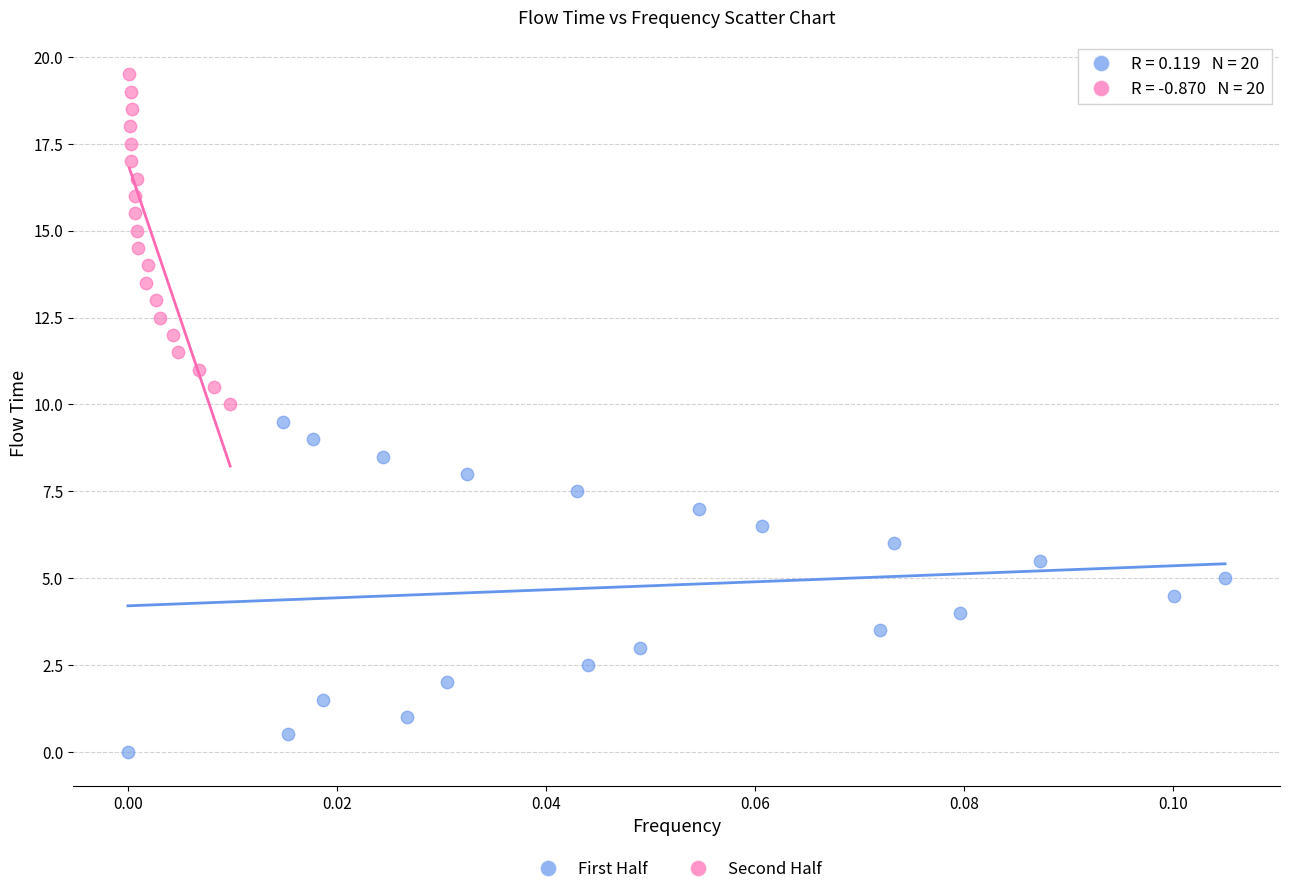

What are all the series names shown in the legend?

First Half, Second Half